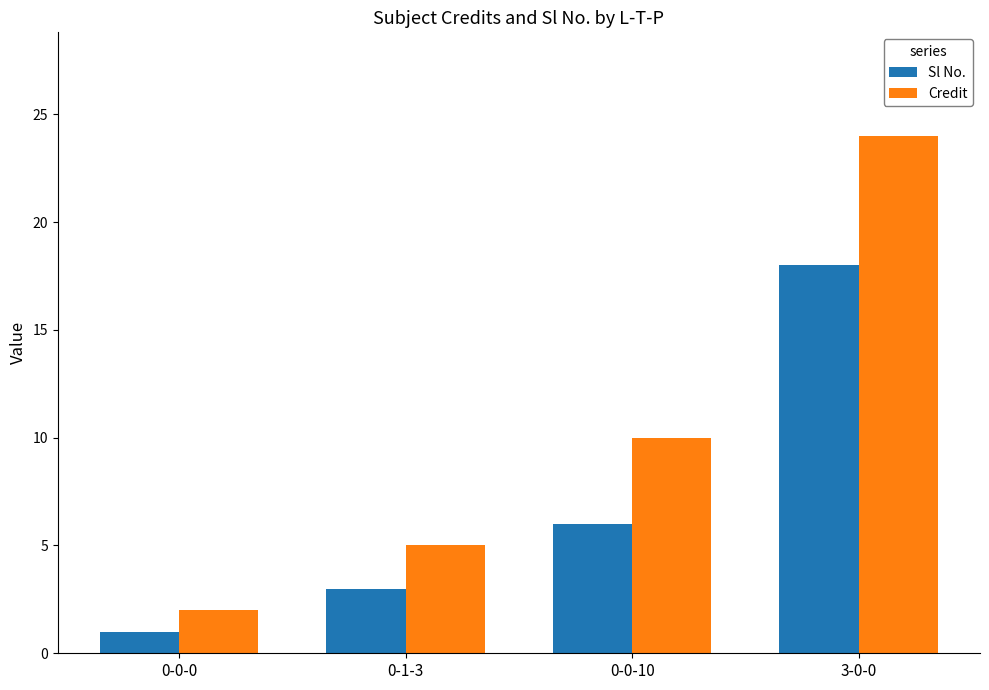

Is the value of Credit at 0-0-10 greater than the value of Sl No. at 0-0-10?

Yes